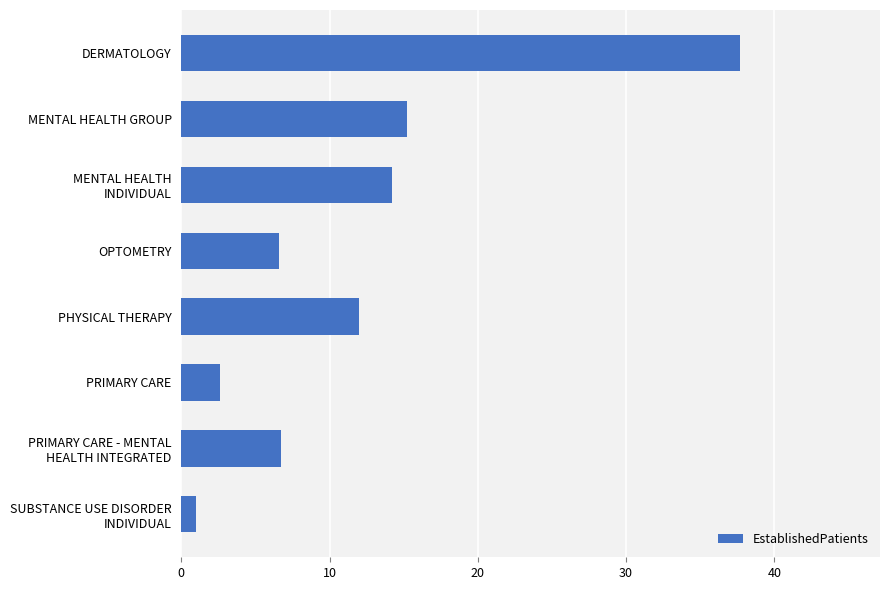

What is the value of the 8th bar from the top?

1.0